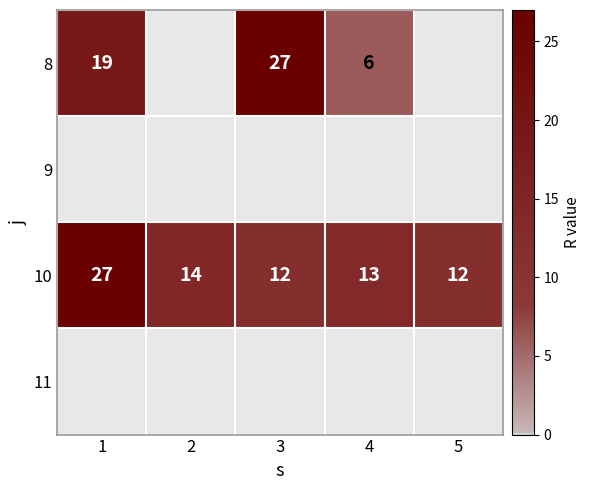

Is the value of 10 at 3 greater than the value of 8 at 1?

No